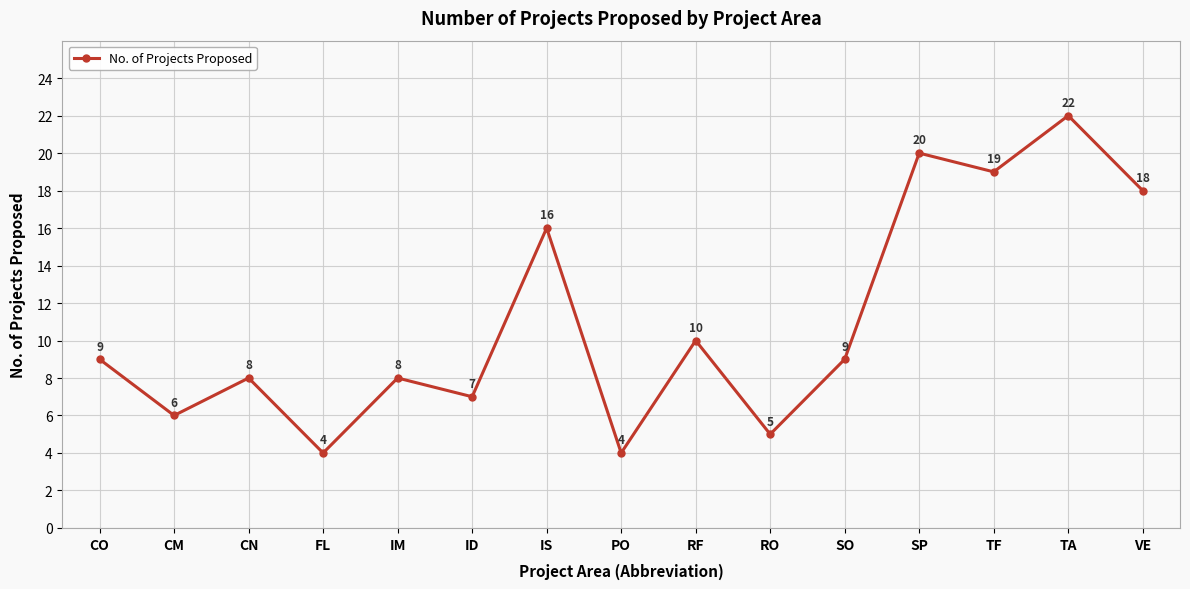

At which category does the chart reach its peak across all series?

TA